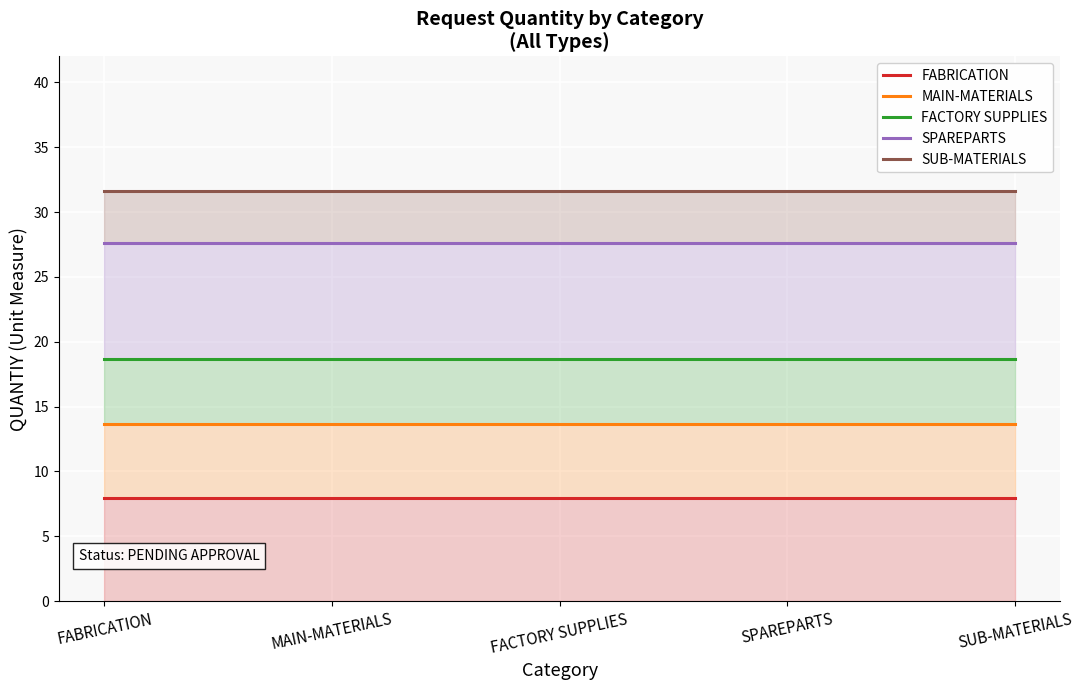

The value of FACTORY SUPPLIES at MAIN-MATERIALS is 18.6. True or false?

True